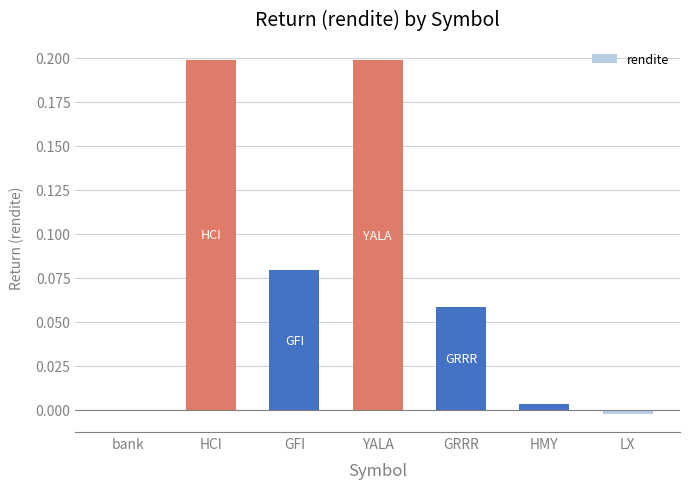

What is the sum of the values at HCI and YALA?

0.4